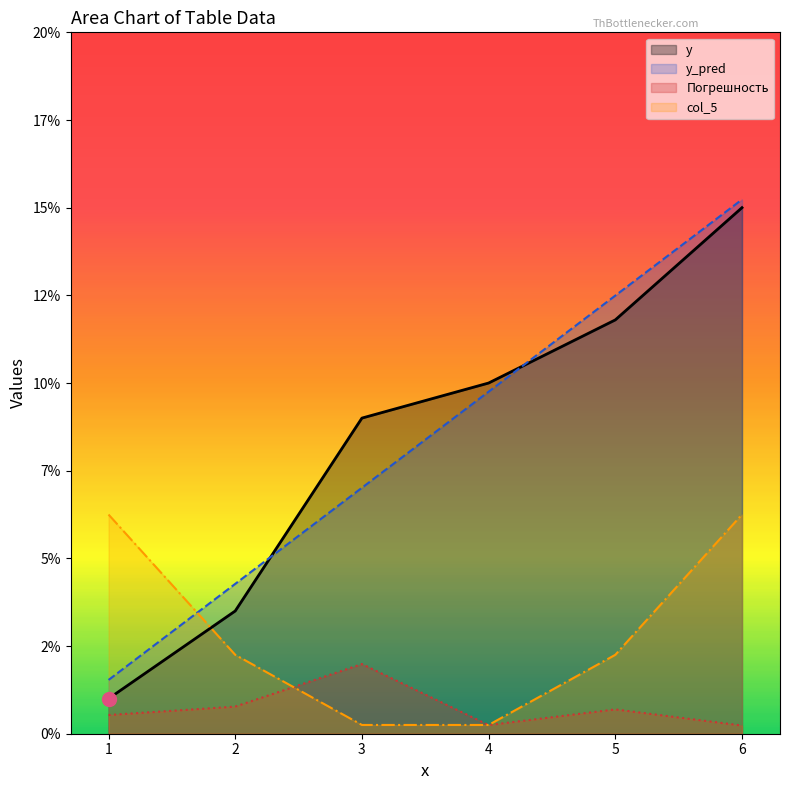

Which series has the widest spread of values?

y